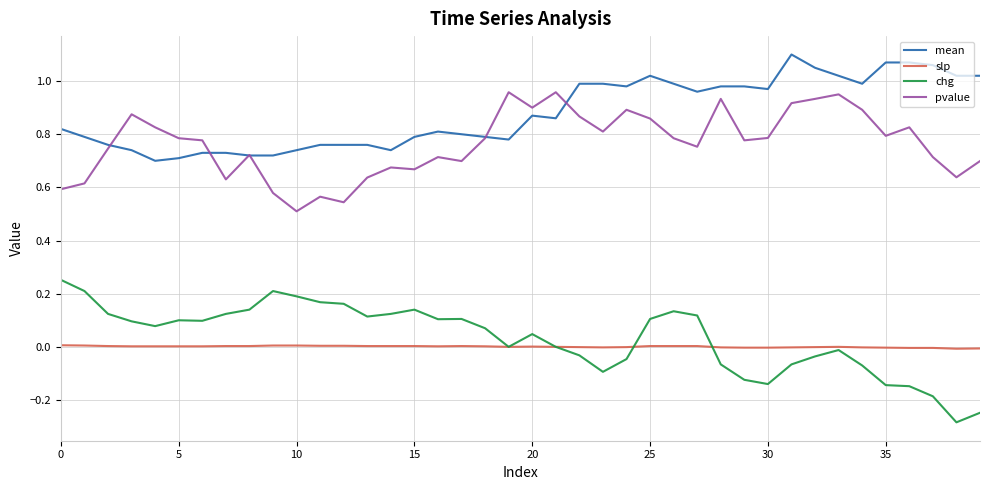

Which series has the largest total across all categories?

mean